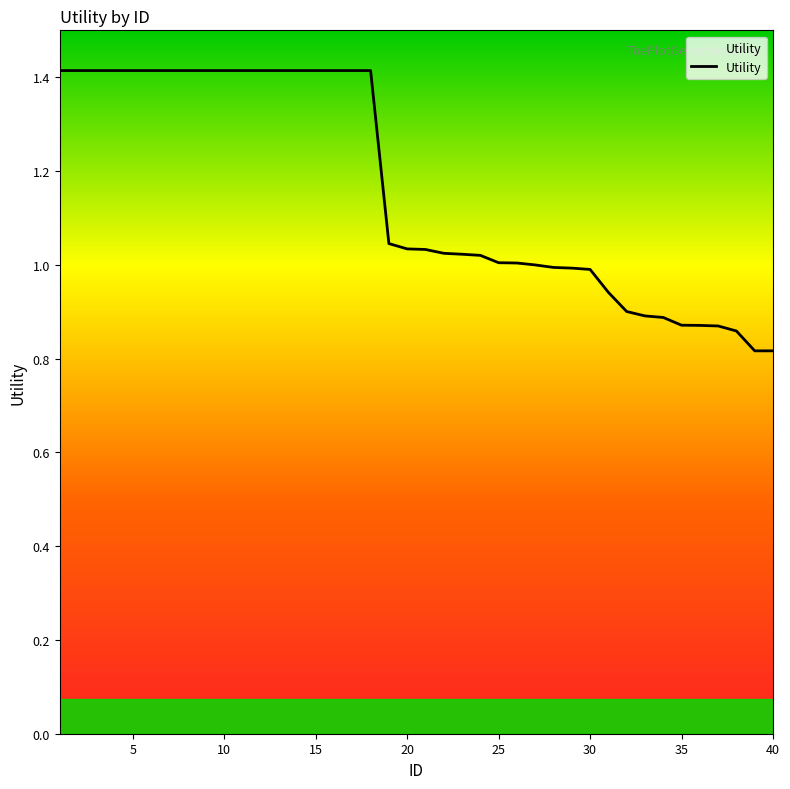

What is the difference between the maximum and minimum values?

0.6